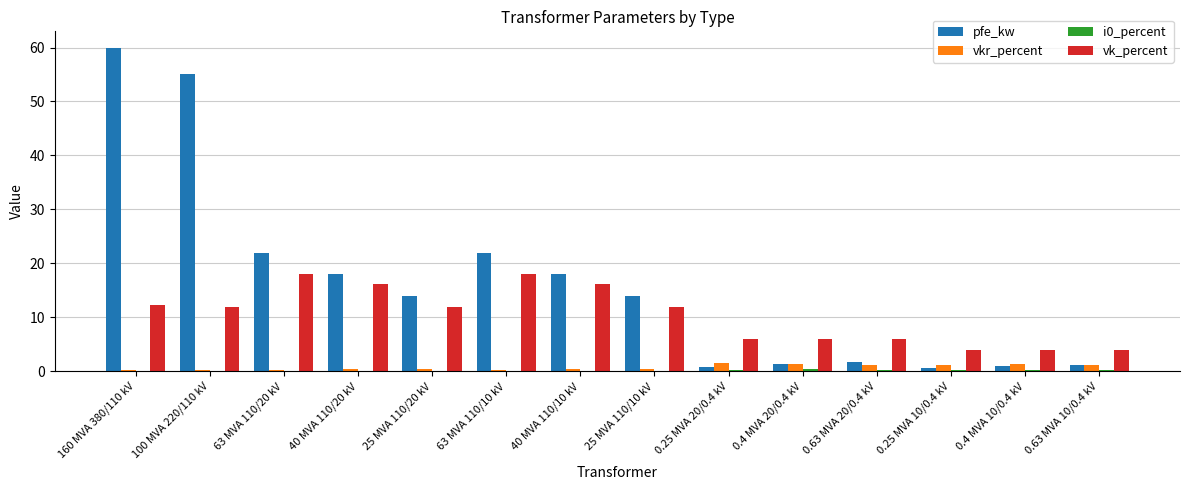

What is the difference between the vk_percent values at 0.4 MVA 20/0.4 kV and 160 MVA 380/110 kV?

6.2